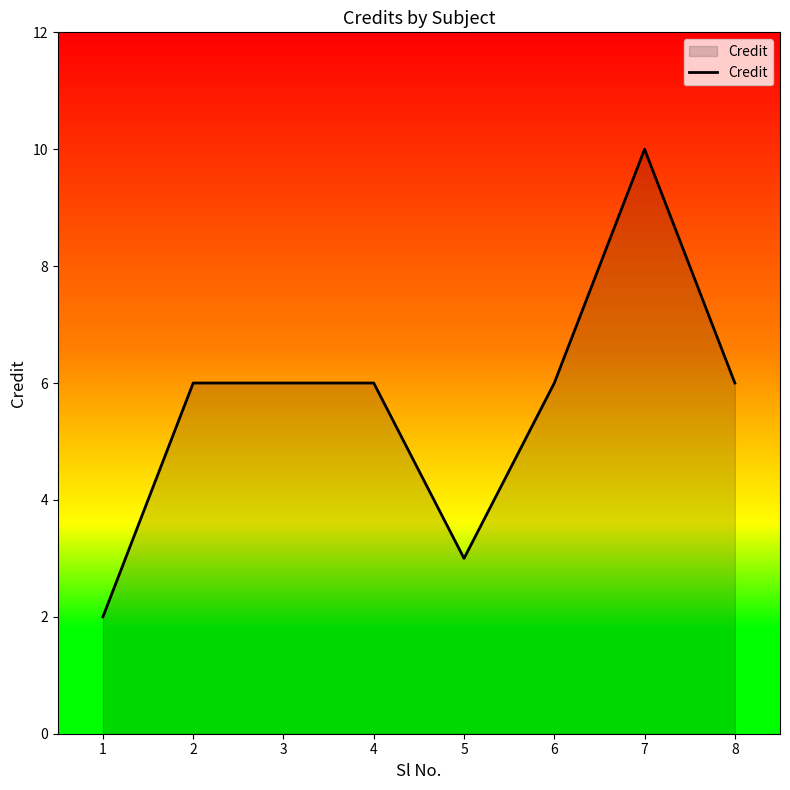

Reading left to right, what are all the values shown in this chart?

2	6	6	6	3	6	10	6